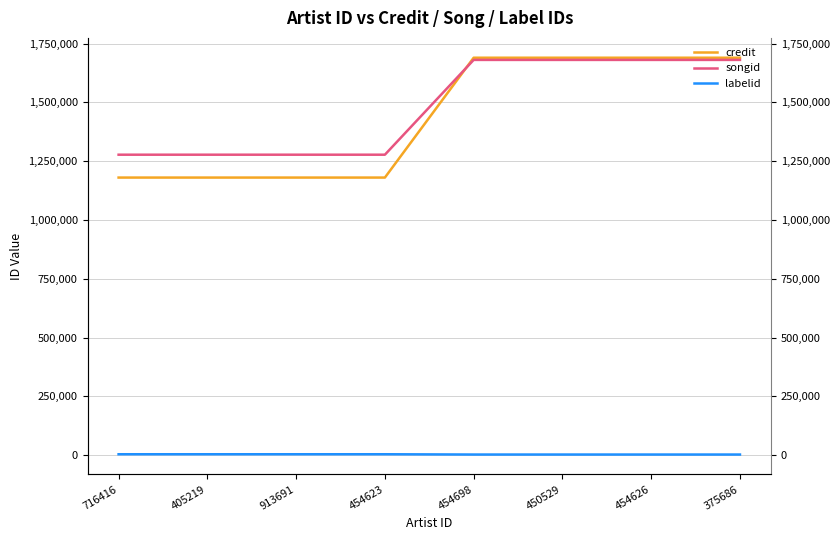

Between 405219 and 454626, which series saw the biggest shift?

credit